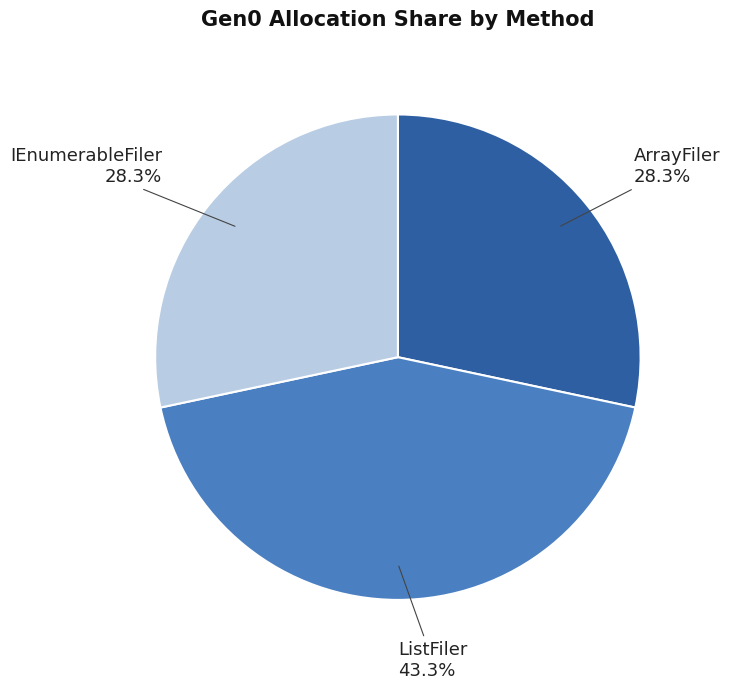

Is there any slice that represents more than half of the pie?

No